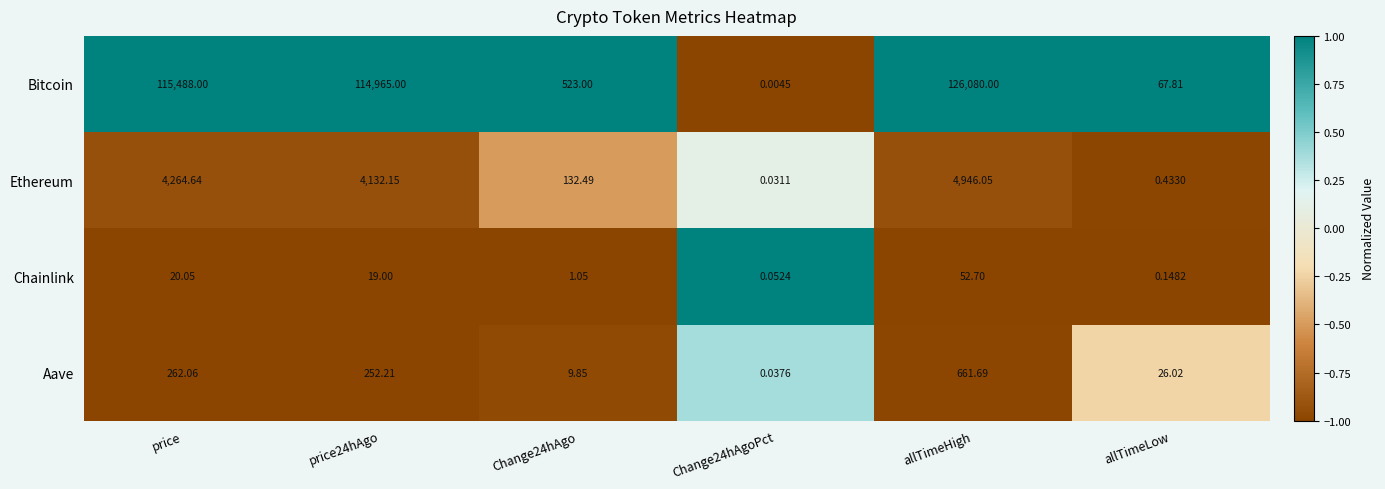

Which label corresponds to the largest value in the chart?

allTimeHigh